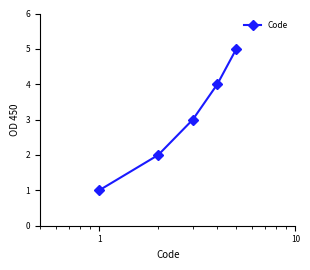

What is the maximum value shown in the chart?

5